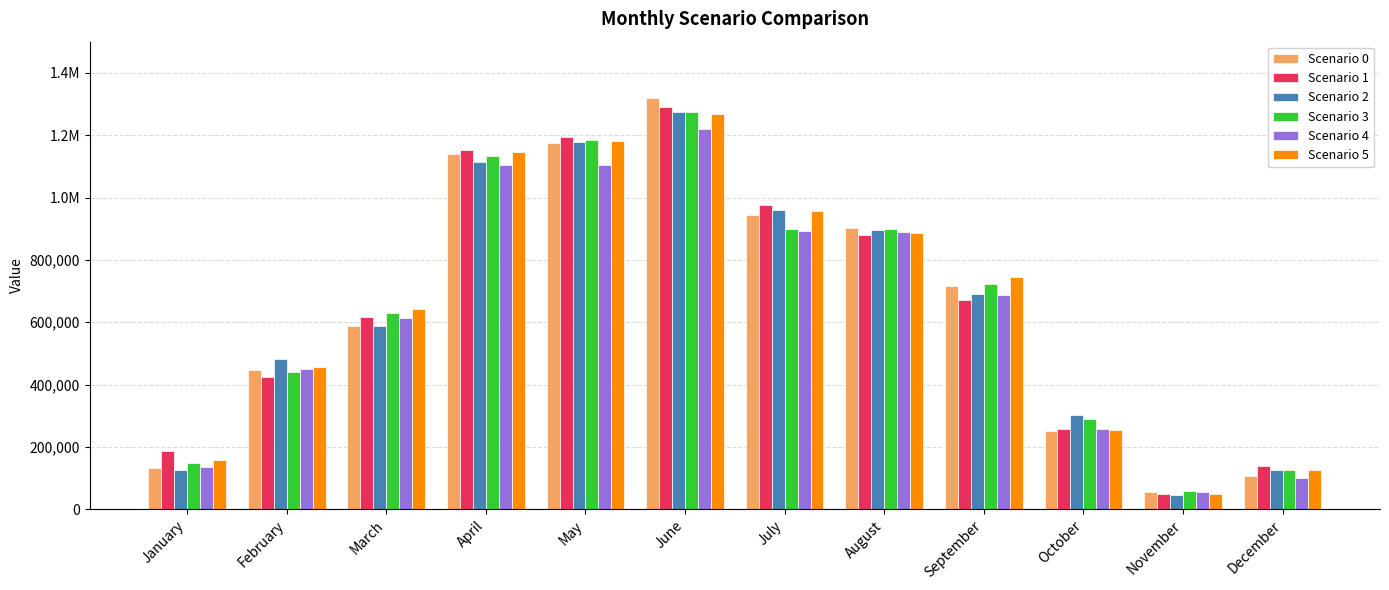

True or false: Scenario 1 has a value of 2222735.6 at June.

False